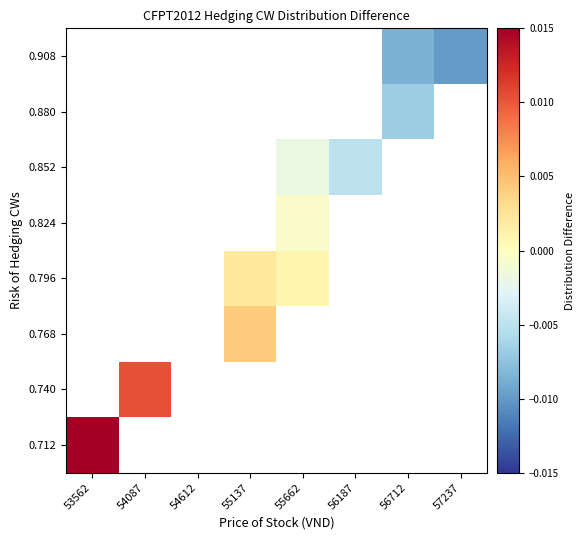

Which category has the lowest value across all series?

57237